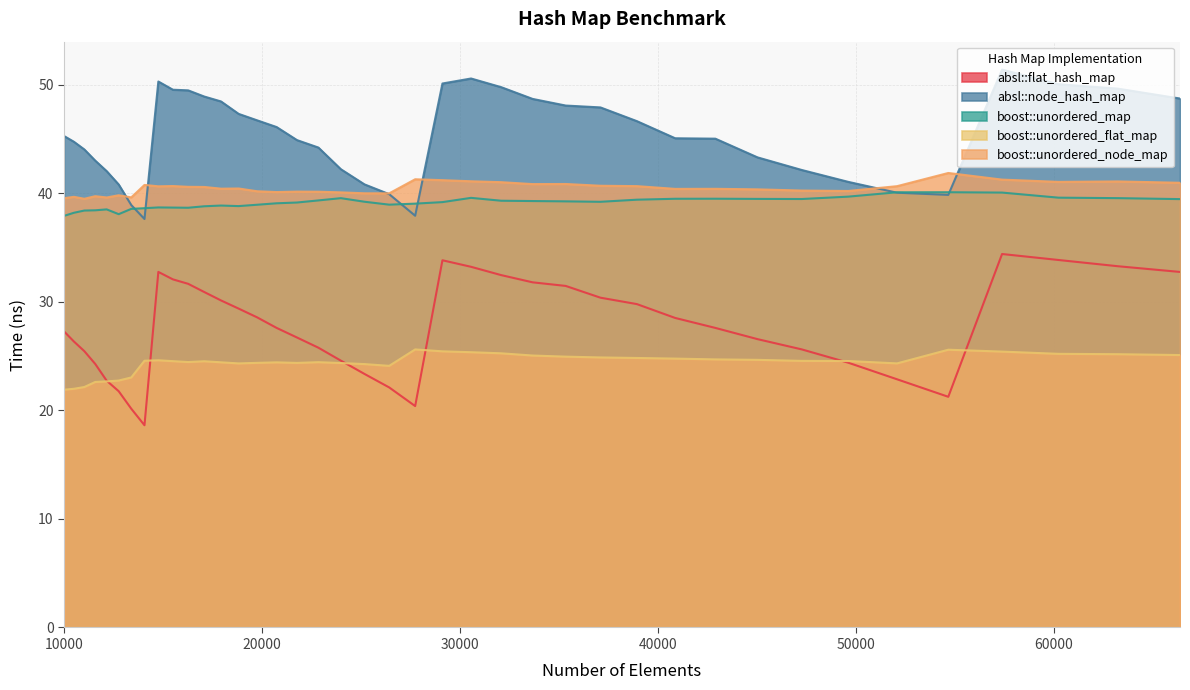

Rank the series by their maximum value, from lowest to highest.

boost::unordered_flat_map, absl::flat_hash_map, boost::unordered_map, boost::unordered_node_map, absl::node_hash_map